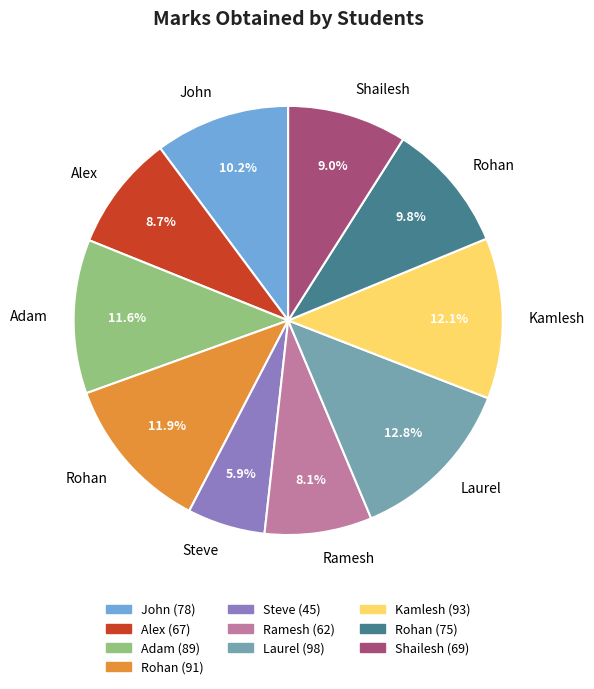

Does any single category account for the majority?

No